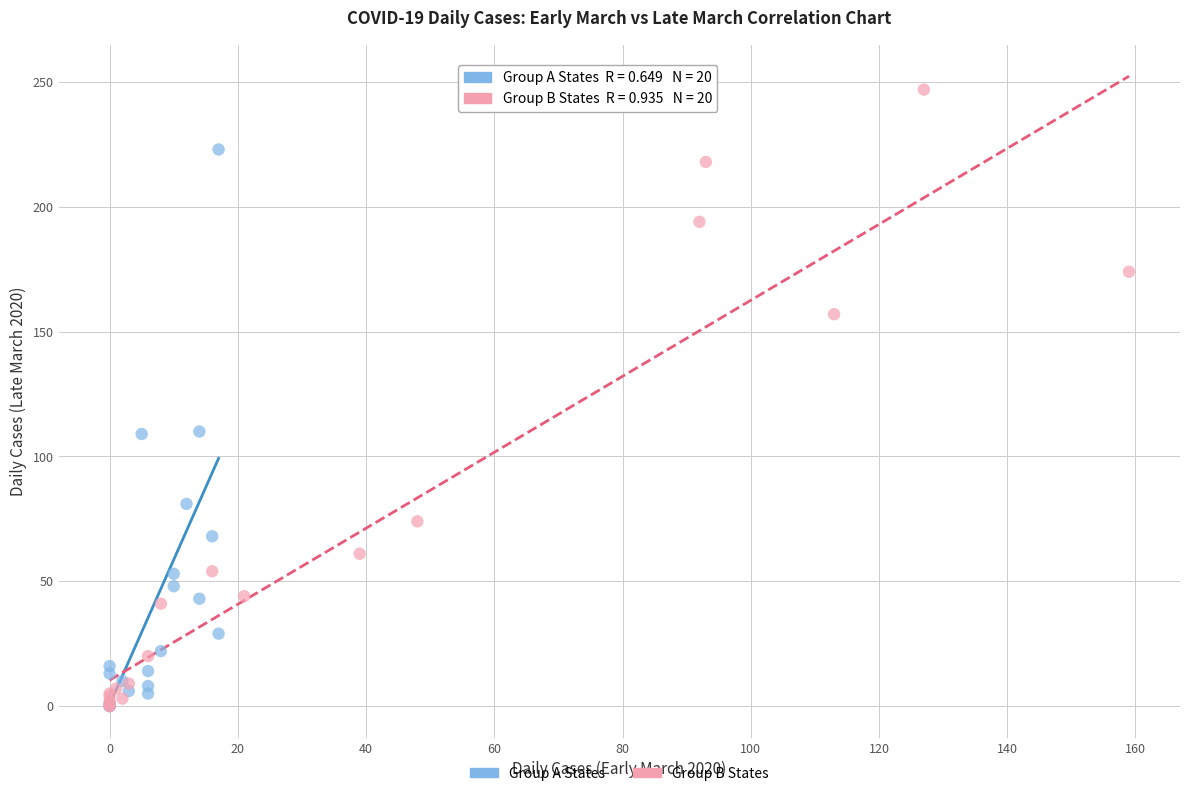

Which series contains the highest Y value?

Group B States